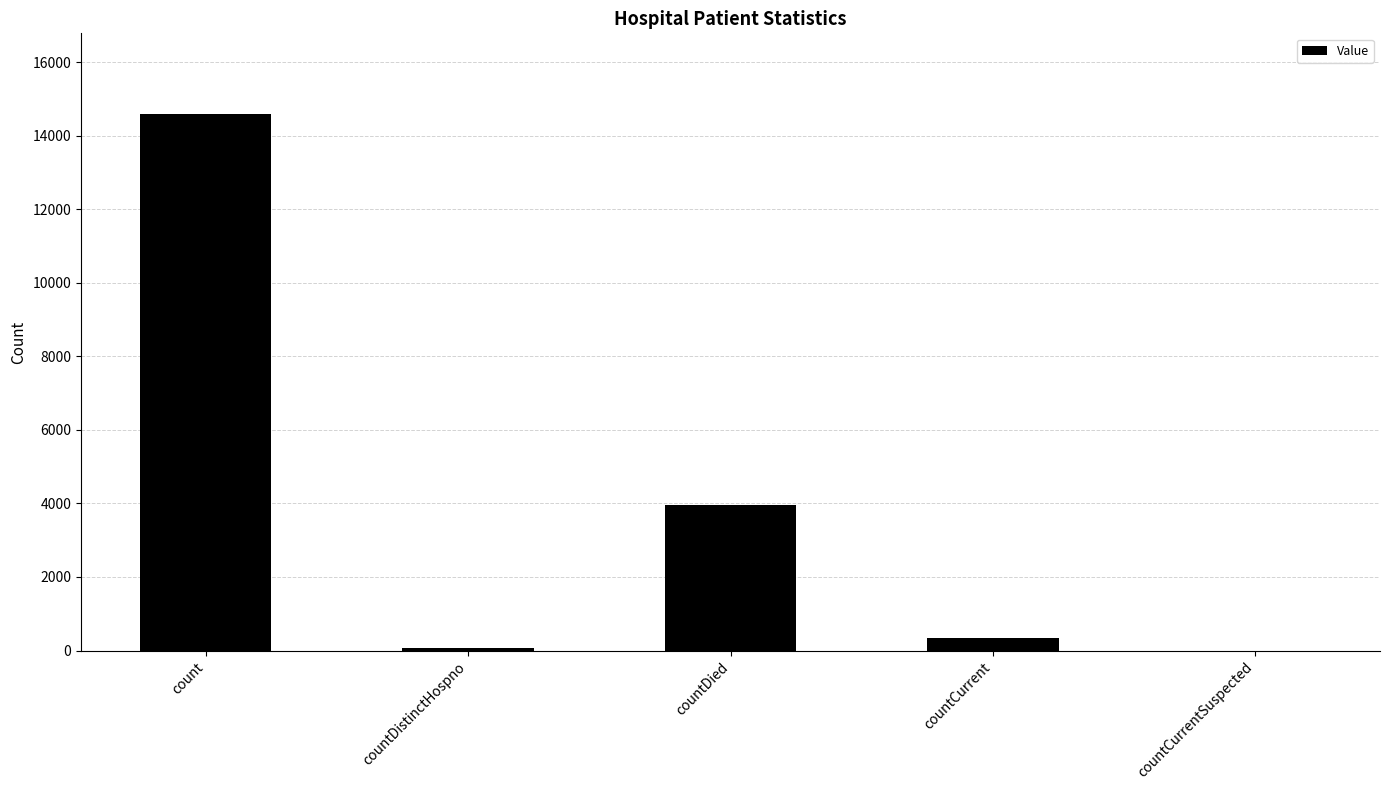

What is the difference between the values at countCurrent and countCurrentSuspected?

336